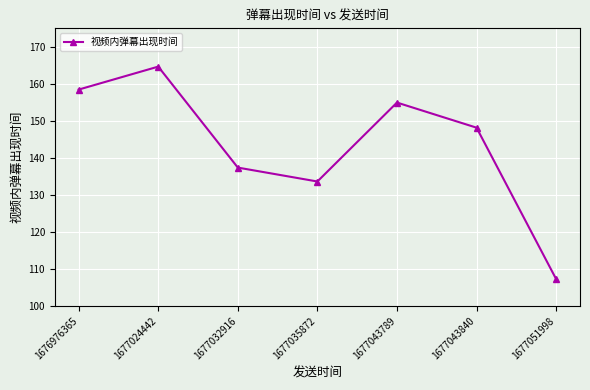

What is the ratio of the value at 1677024442 to the value at 1677043789?

1.1